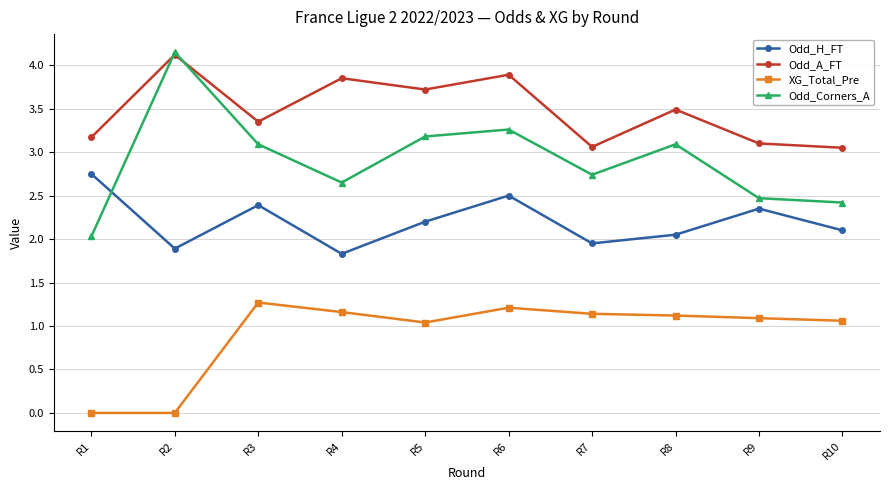

Where is the first local maximum for XG_Total_Pre?

R3